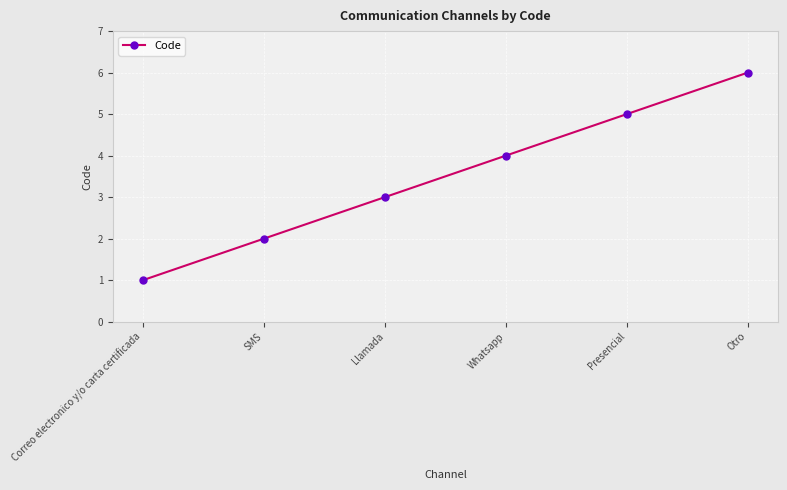

At which category does the chart reach its peak across all series?

Otro